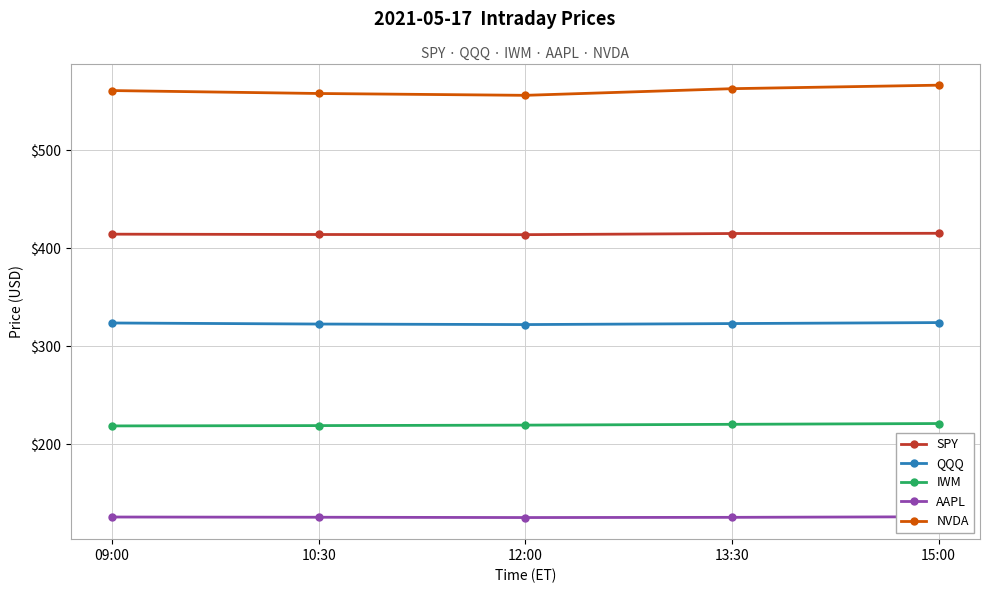

What is the lowest value of the SPY series?

414.0